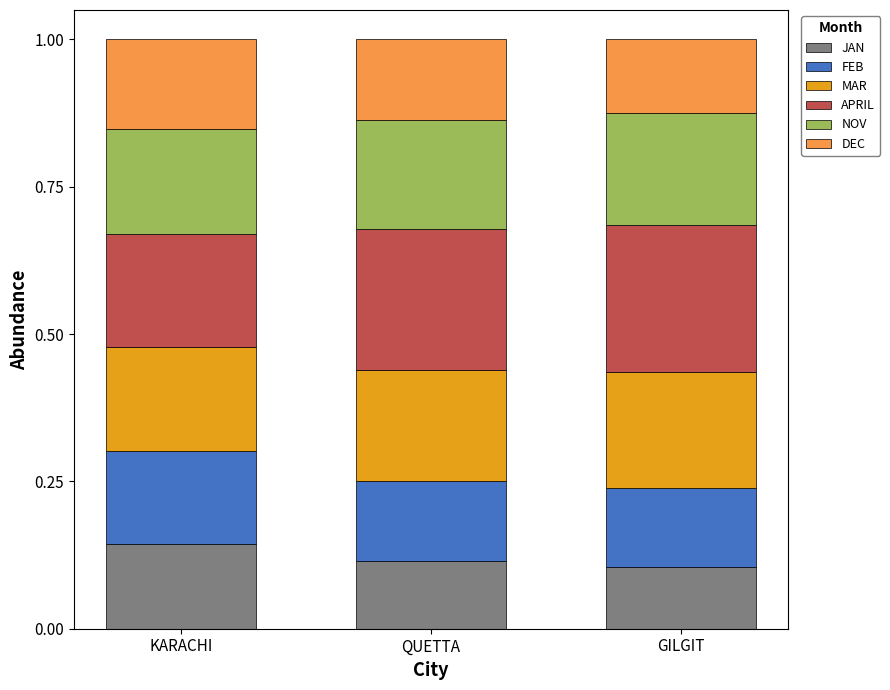

The JAN series shows 0.1 at QUETTA. True or false?

True